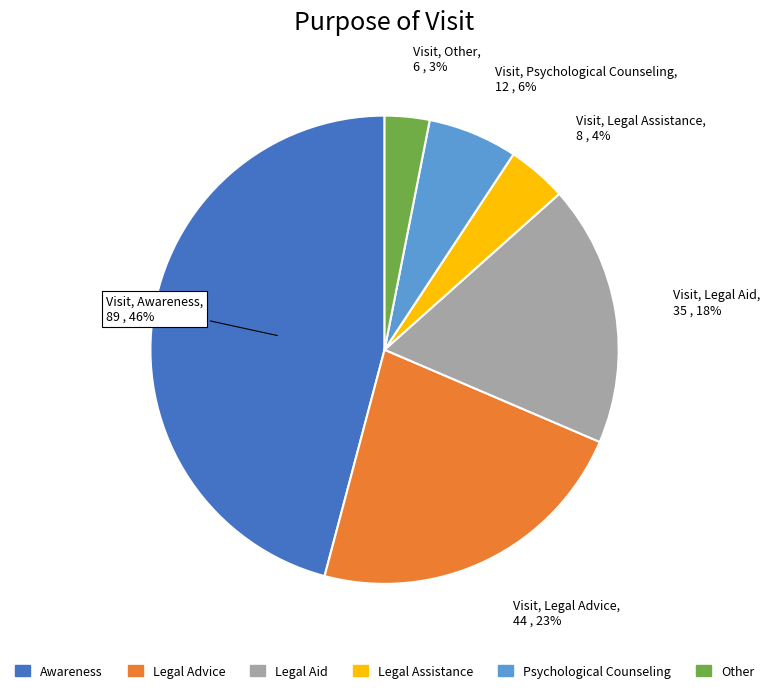

The Awareness slice represents 57% of the pie. True or false?

False